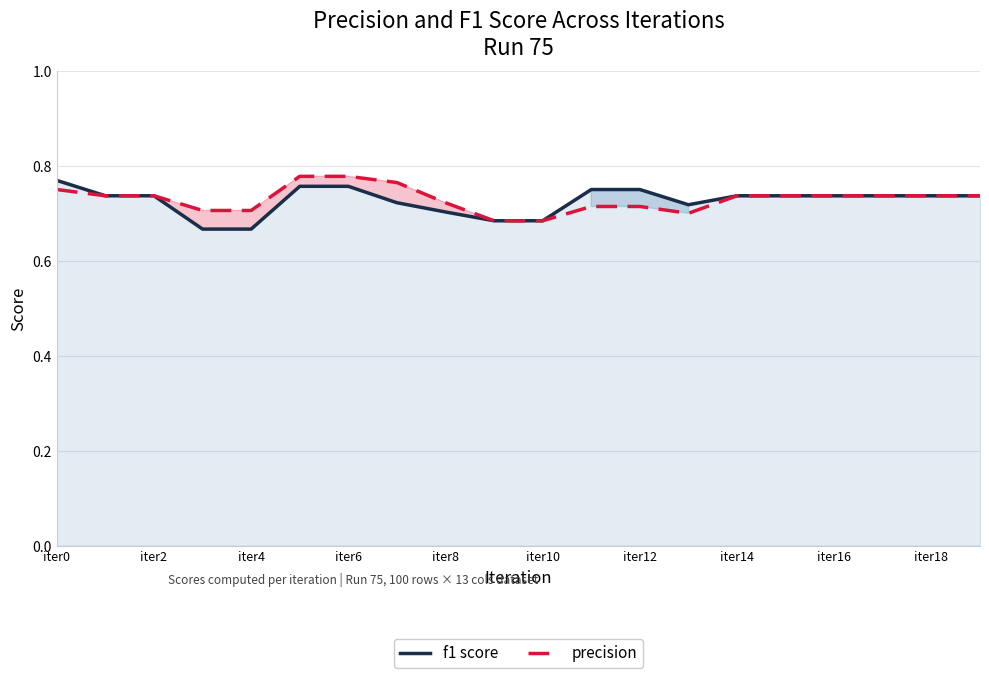

True or false: precision has more than 0 points higher than both neighbors.

False